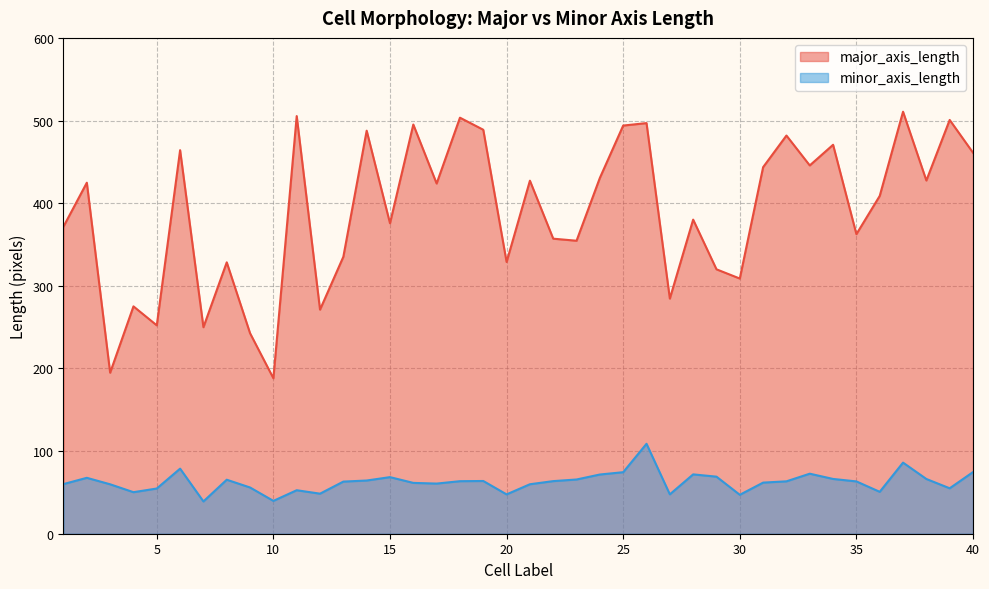

The value of minor_axis_length at 12 is 48.5. True or false?

True